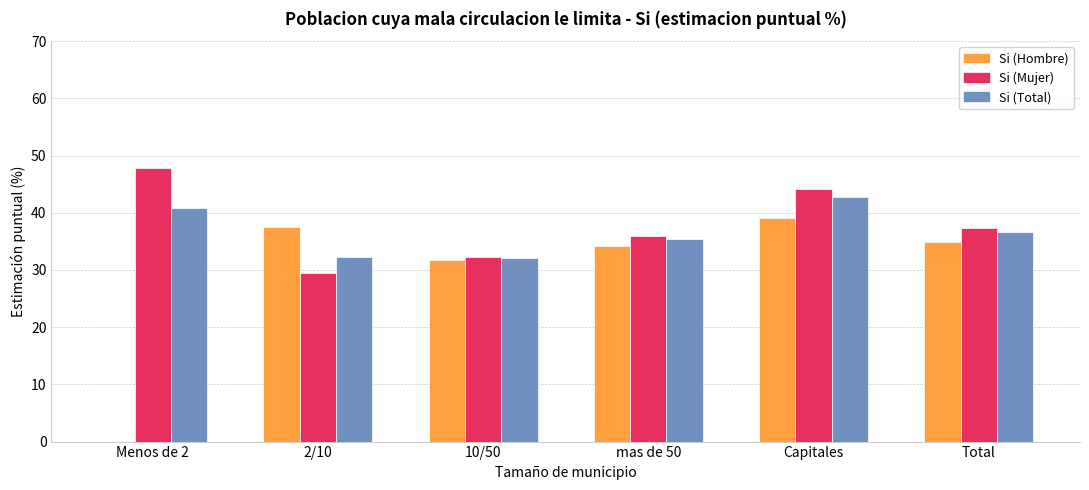

How many data points in Si (Total) are above 36?

3